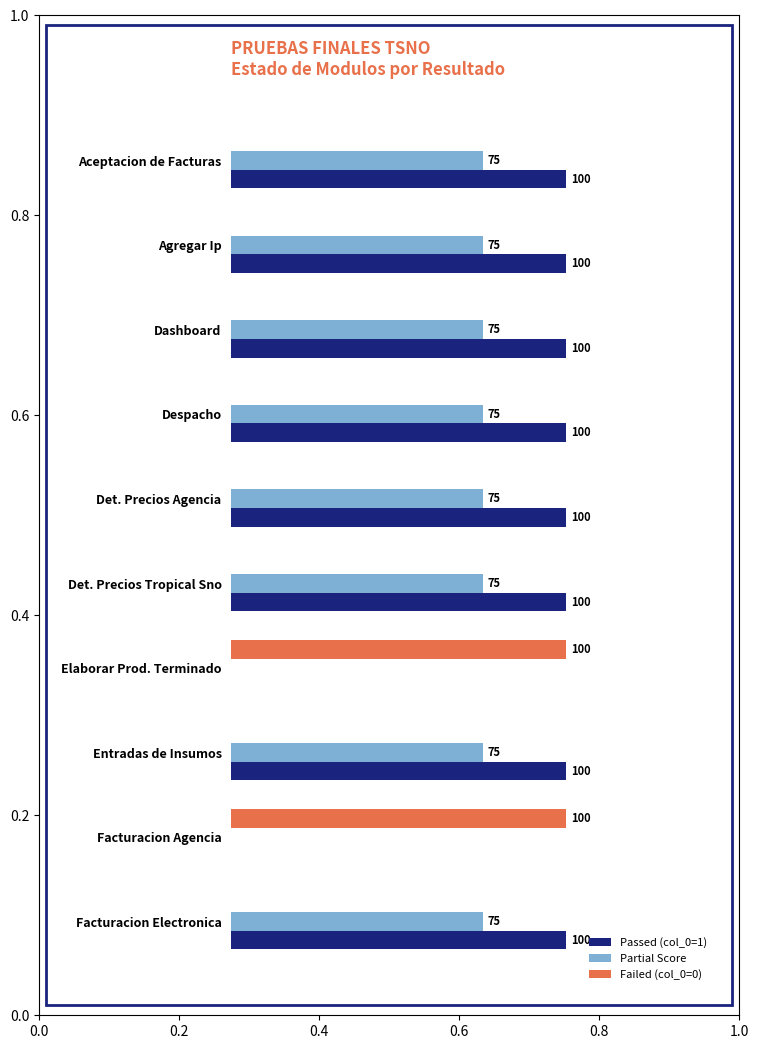

Which series has the largest total across all categories?

Passed (col_0=1)